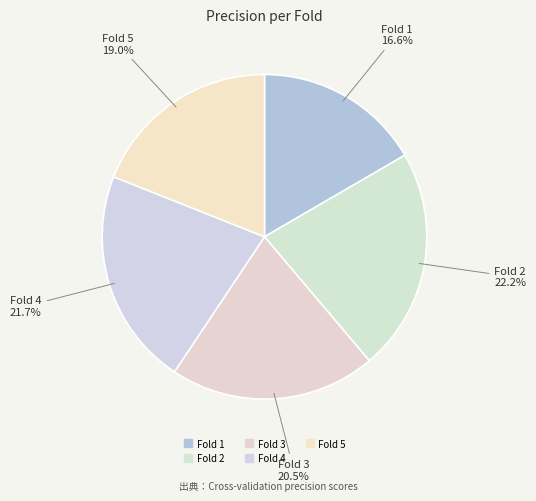

What percentage is the Fold 5 slice, to the nearest percent?

19%